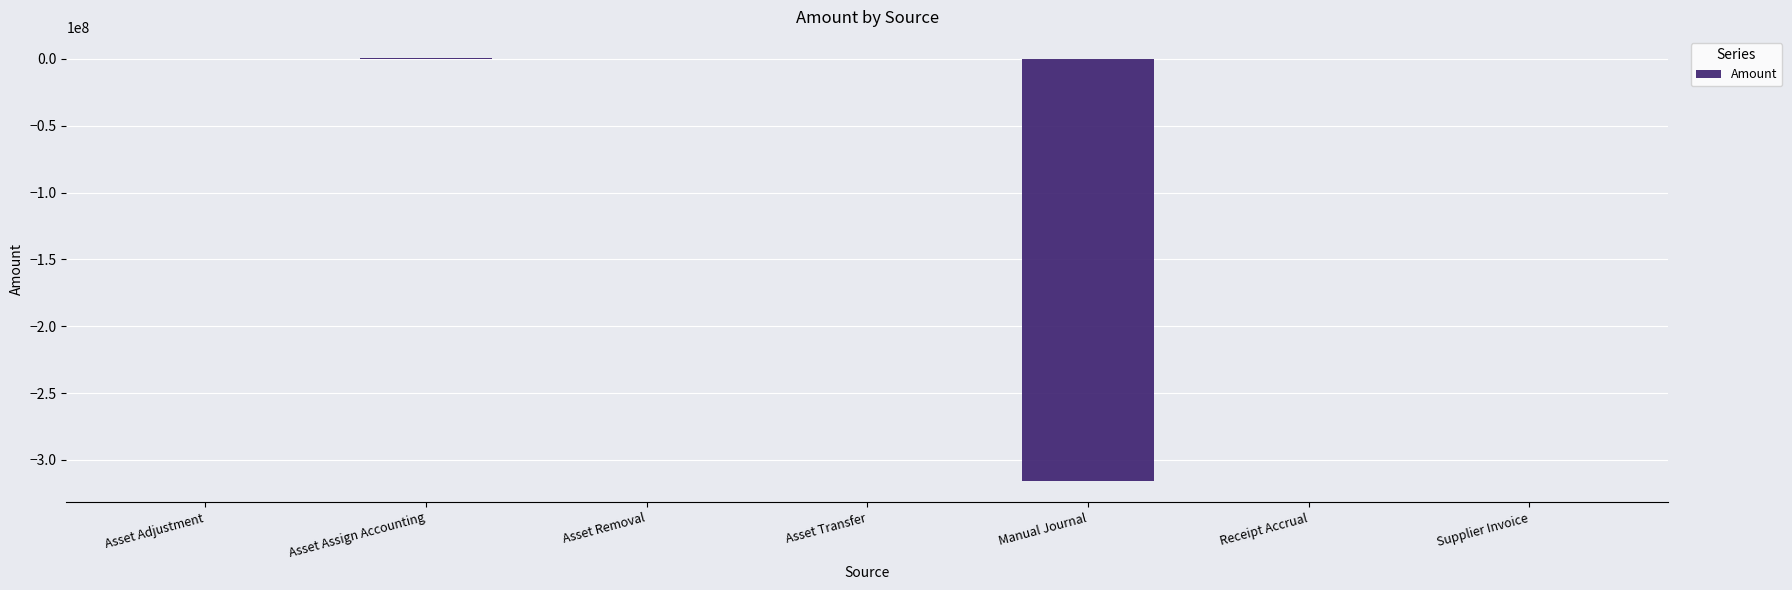

The chart shows a value of 124677886.4 at Asset Transfer. True or false?

False